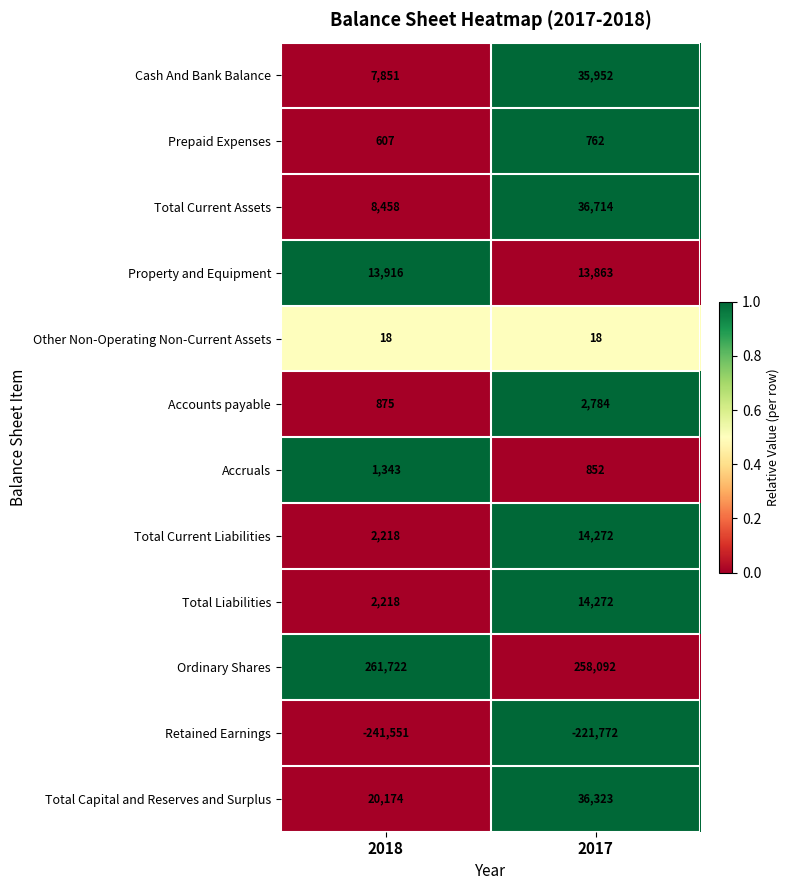

What is the approximate value of Total Current Assets at 2018, to the nearest 100?

8500